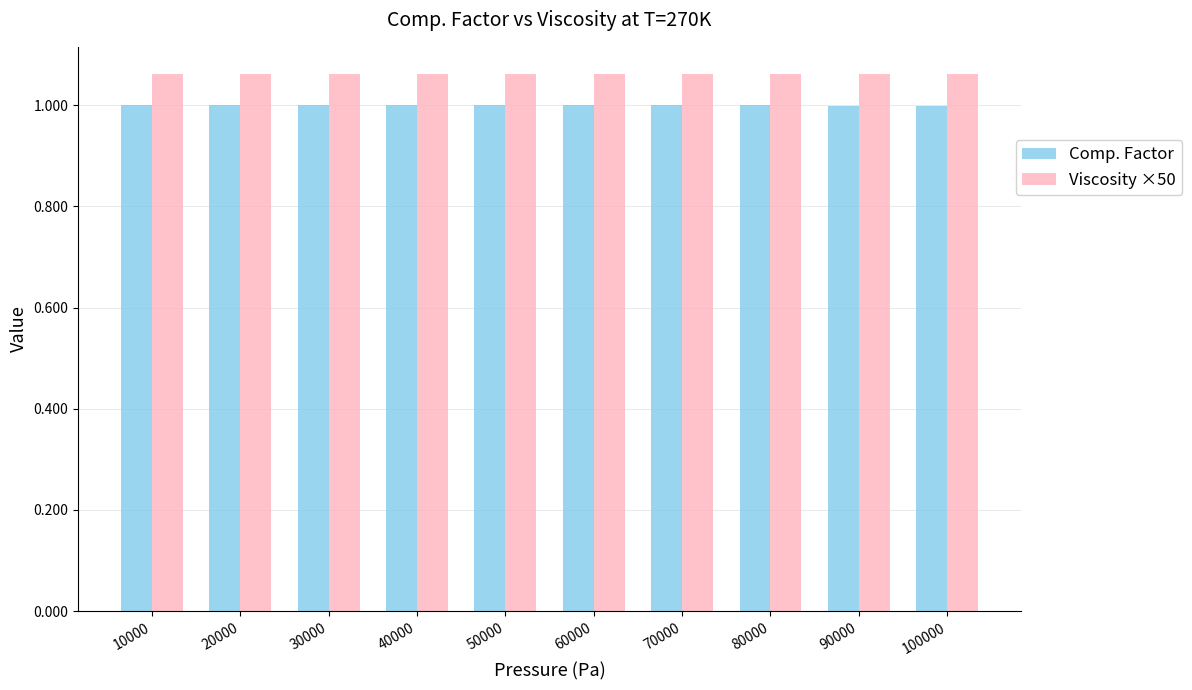

Is the value of Comp. Factor at 80000 greater than the value of Viscosity ×50 at 50000?

No